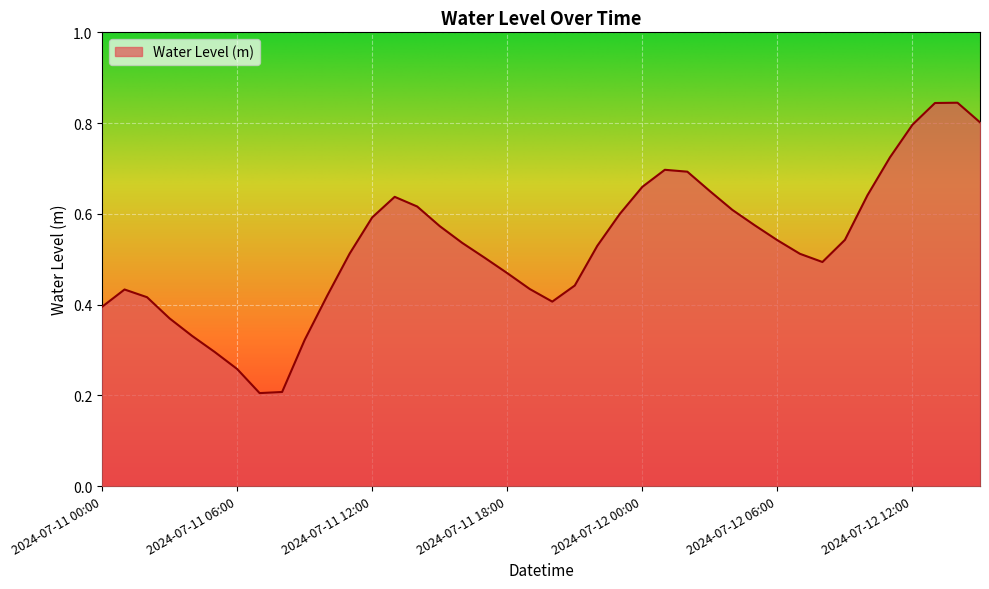

Where is the first local maximum?

2024-07-11 01:00